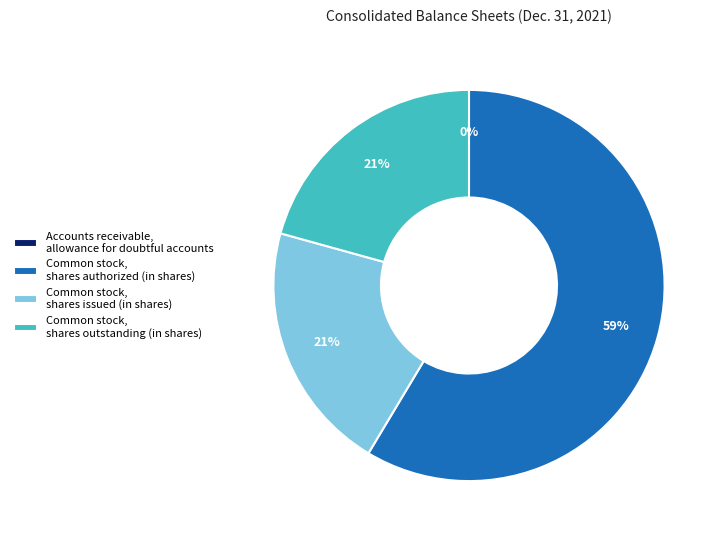

Does any single category account for the majority?

Yes